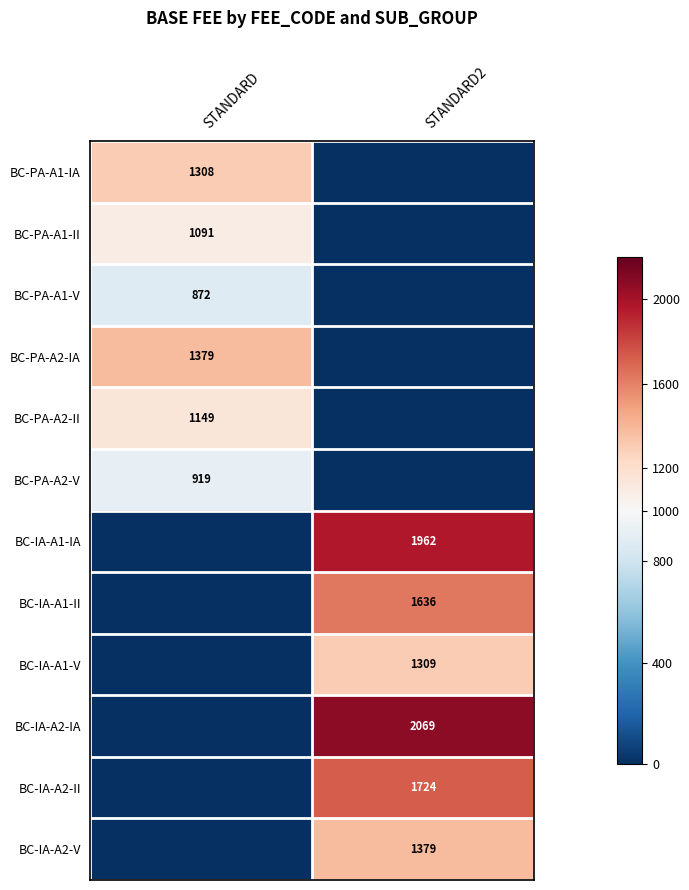

Is the value of BC-PA-A2-II at STANDARD greater than the value of BC-IA-A1-IA at STANDARD2?

No